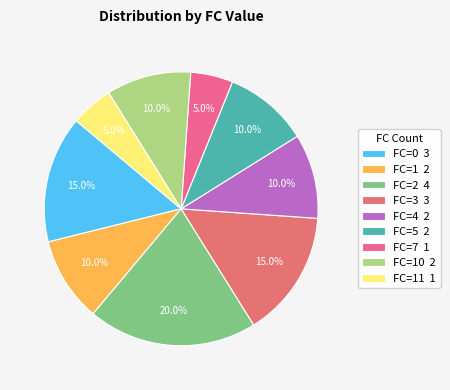

How many segments does this pie chart have?

9